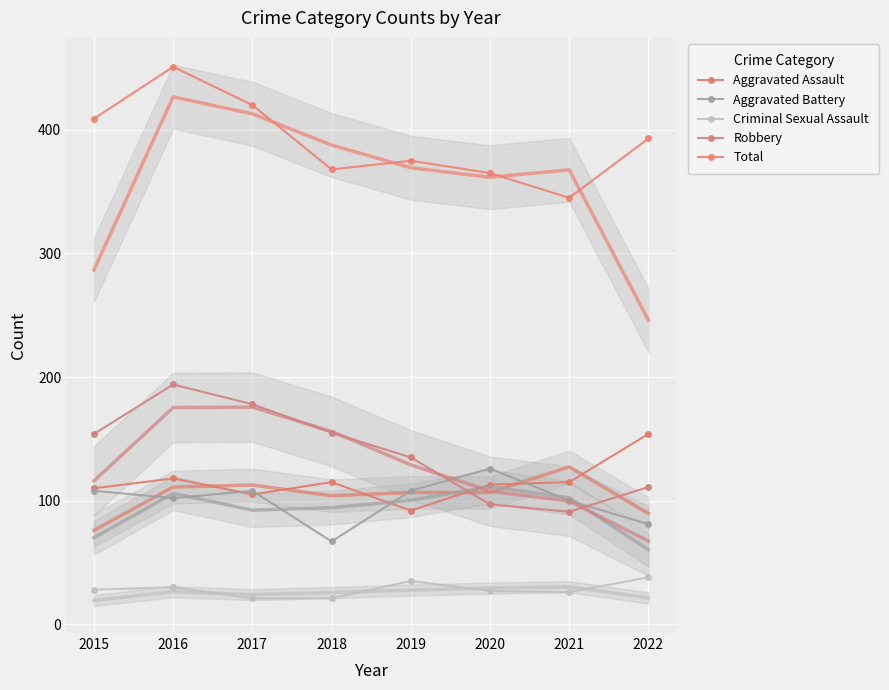

What is the value of the Criminal Sexual Assault point at the 7th from the left?

26